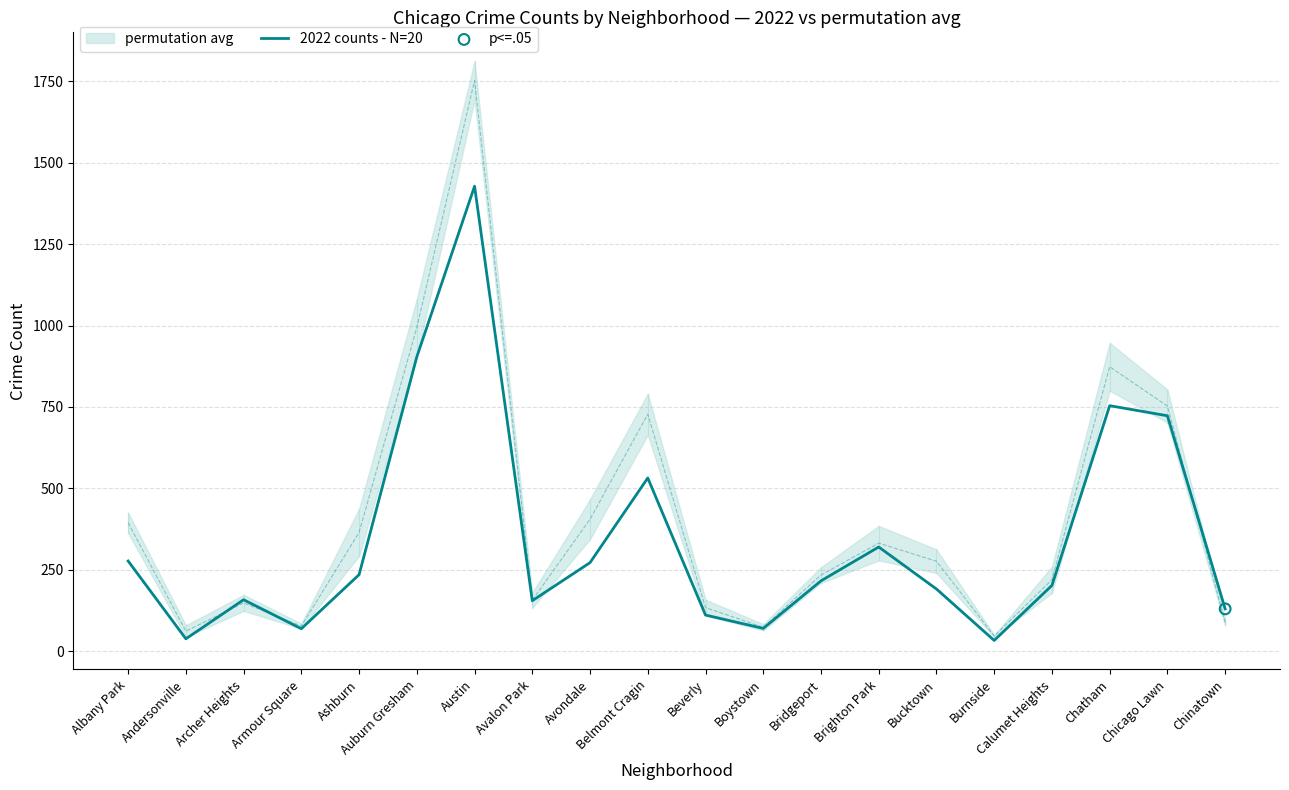

Which has a higher value, Albany Park or Belmont Cragin?

Belmont Cragin